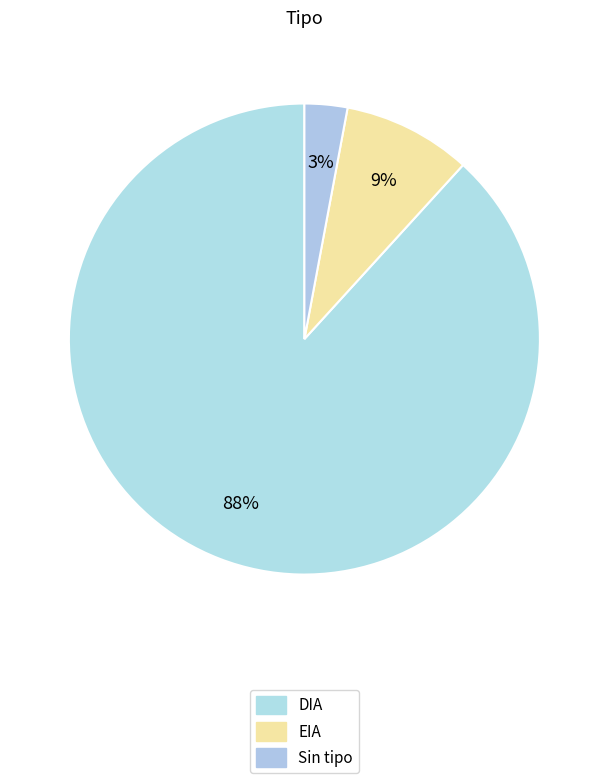

Is there any slice that represents more than half of the pie?

Yes